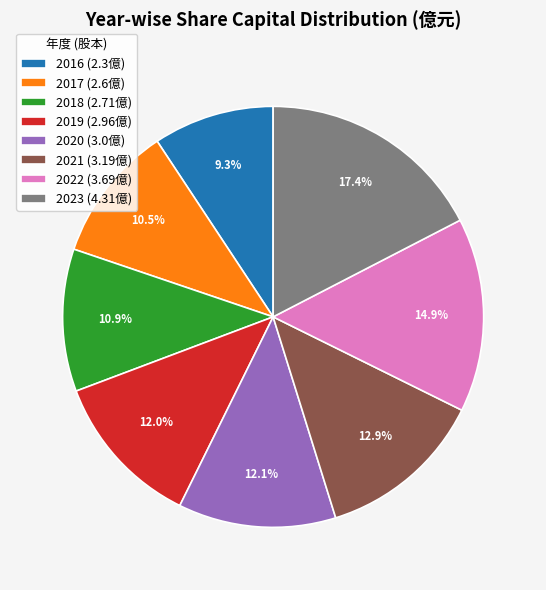

Is 2019 (2.96億) the majority of the pie?

No